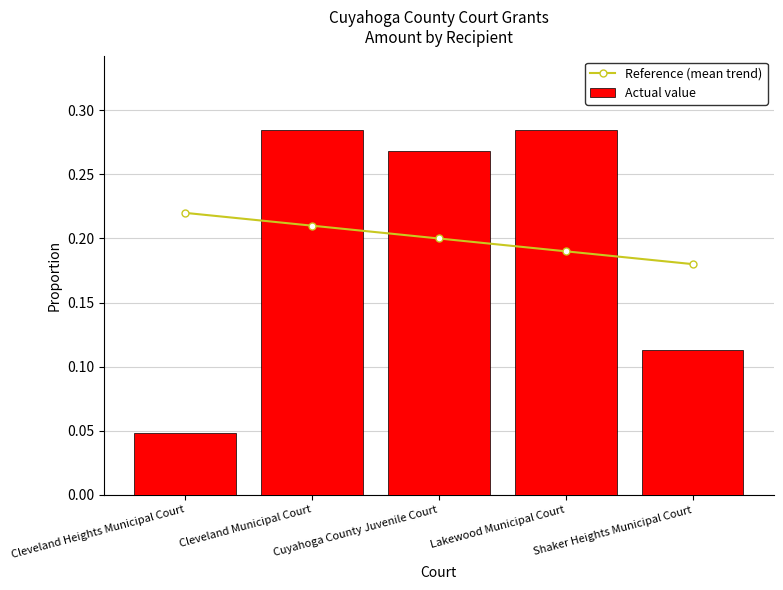

Which series changed the most between Cleveland Heights Municipal Court and Lakewood Municipal Court?

Actual value